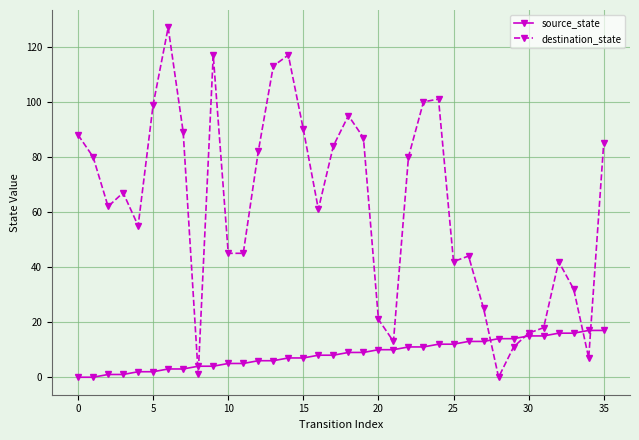

List the series in order of their peak value, lowest first.

source_state, destination_state